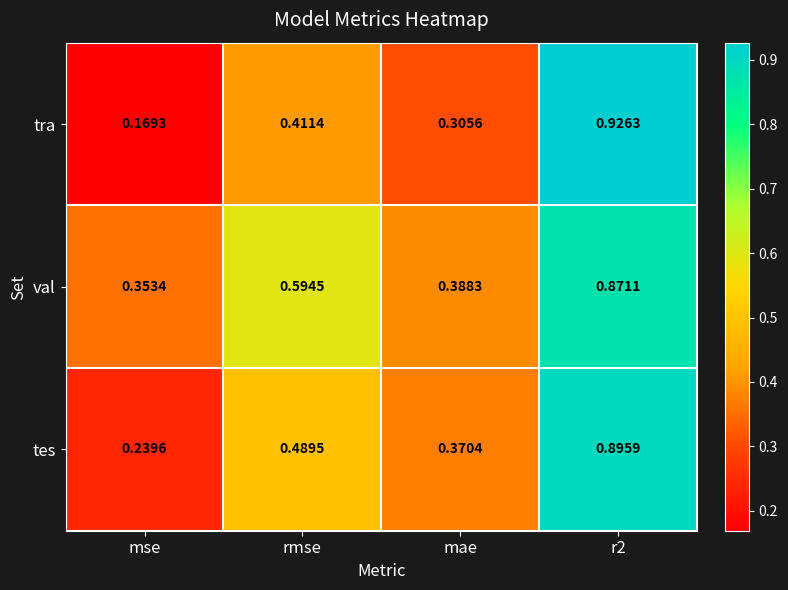

At which category does the chart reach its minimum across all series?

mse